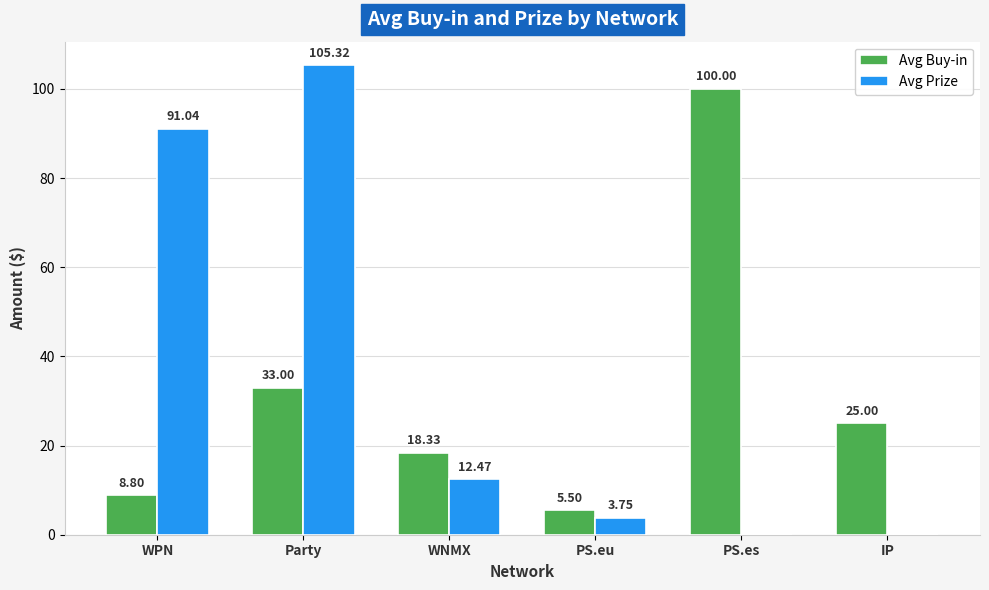

What is the sum of all Avg Prize values?

212.6